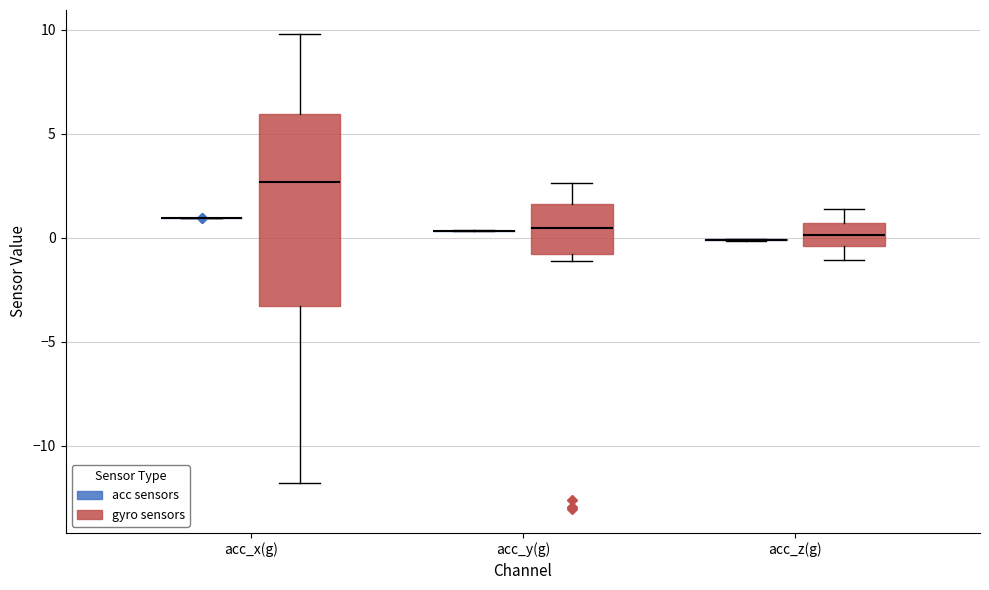

Reading left to right, transcribe this box plot: for each box, give where its median line is, the range the box spans, and where its two whiskers end, as read against the y-axis. The values are not printed on the chart, so give them approximately, as read against the axis.

acc_x(g) (acc sensors): box collapsed to a line at 1.0, whiskers 1.0 to 1.0
acc_x(g) (gyro sensors): median 2.5, box -3.5 to 6.0, whiskers -12.0 to 10.0
acc_y(g) (acc sensors): box collapsed to a line at 0.5, whiskers 0.5 to 0.5
acc_y(g) (gyro sensors): median 0.5, box -1.0 to 1.5, whiskers -1.0 (just below the box's lower edge) to 2.5
acc_z(g) (acc sensors): box collapsed to a line at 0.0, whiskers 0.0 to 0.0
acc_z(g) (gyro sensors): median 0.0, box -0.5 to 0.5, whiskers -1.0 to 1.5